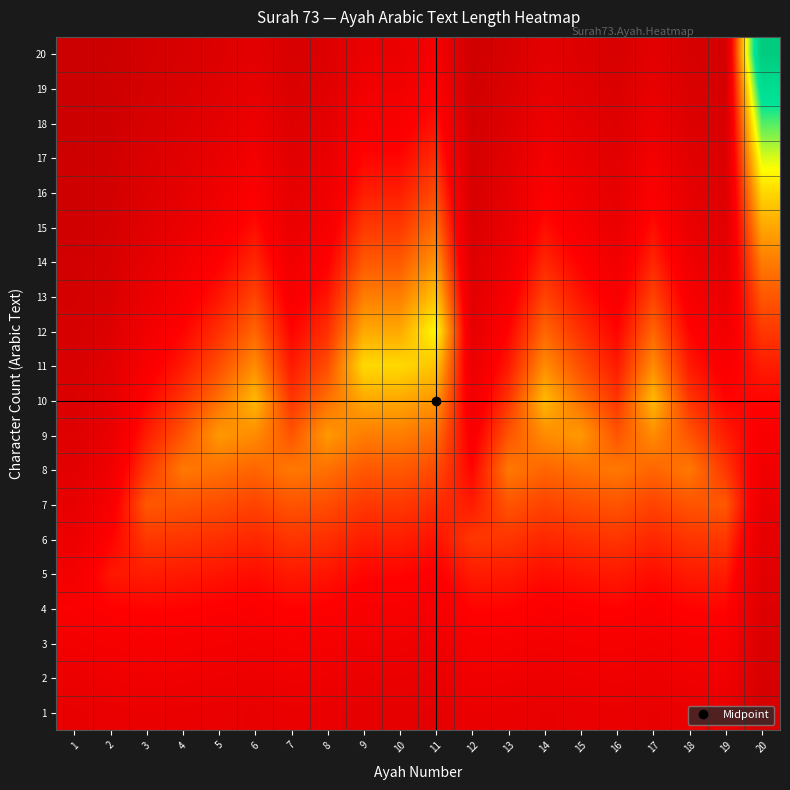

Which label corresponds to the largest value in the chart?

20